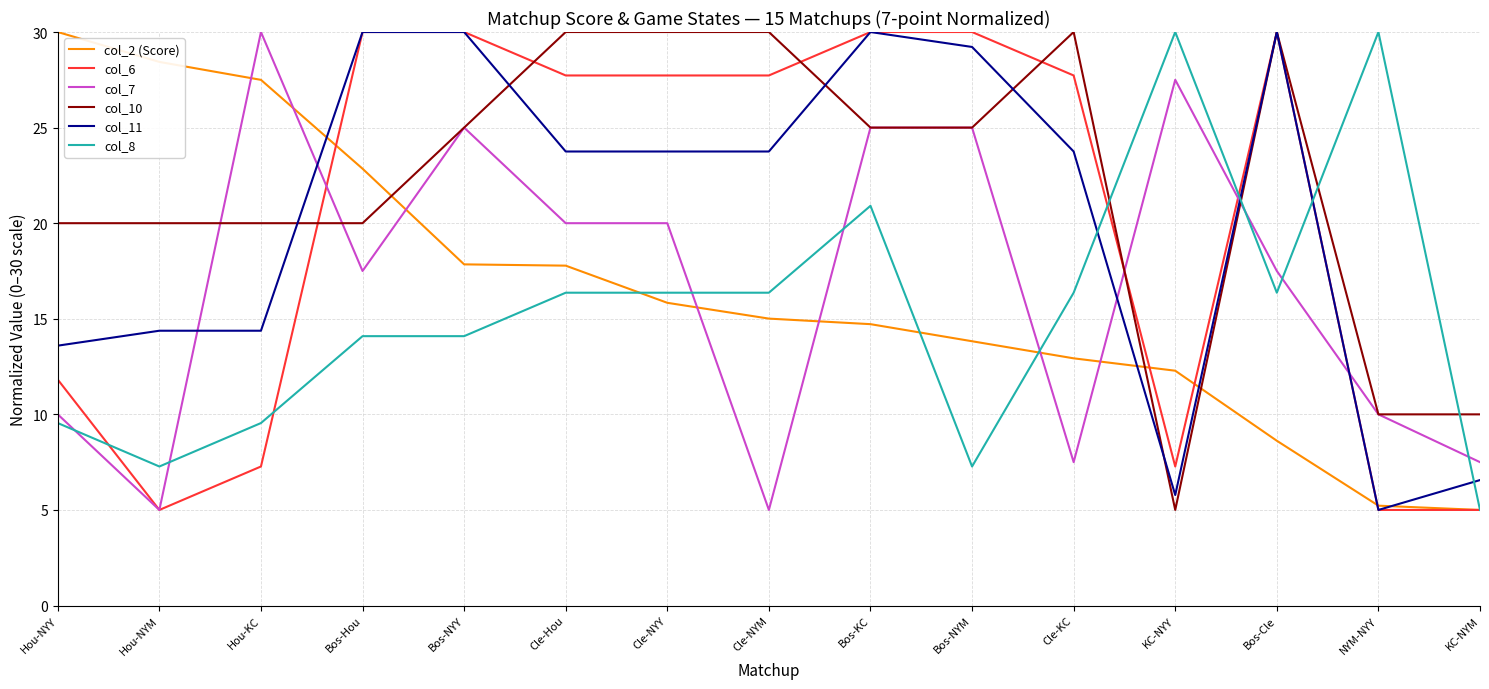

What is the difference between the maximum and minimum values in the col_6 series?

25.0